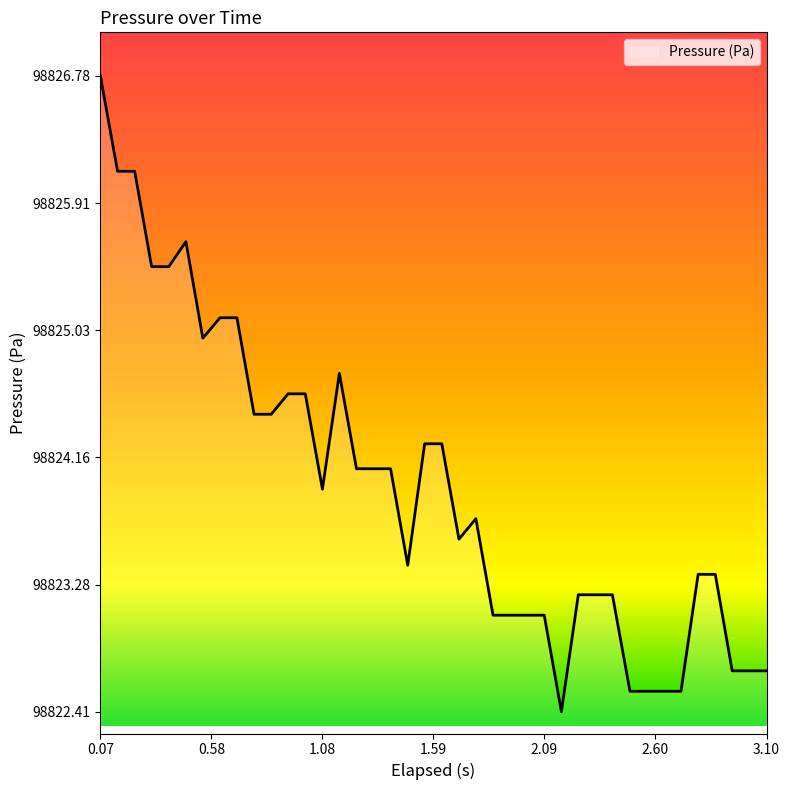

What is the difference between the second highest and second lowest values?

3.6